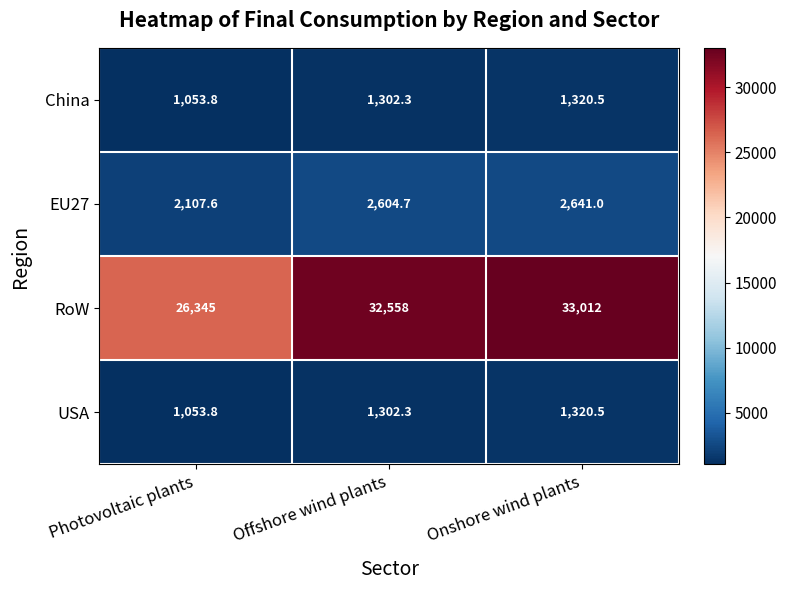

Which series has the largest range (max minus min)?

RoW